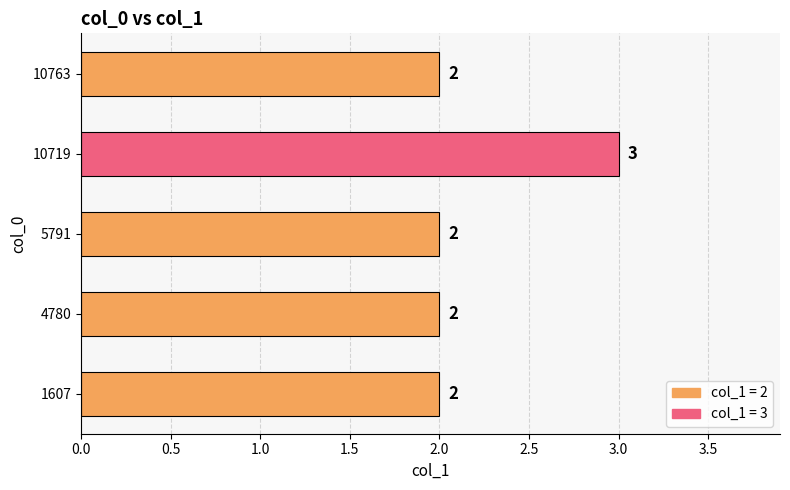

What is the sum of the values at 5791 and 1607?

4